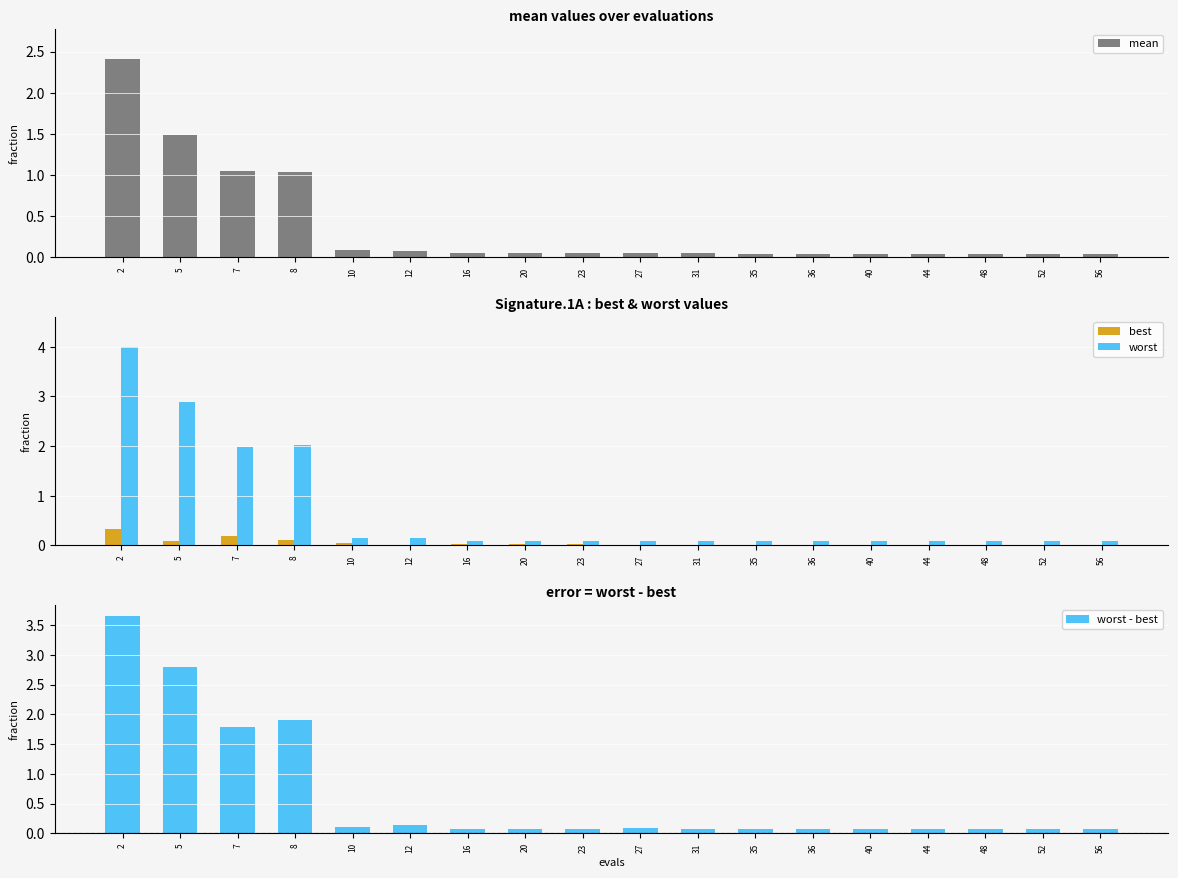

What is the difference between the maximum and minimum values in the best series?

0.3